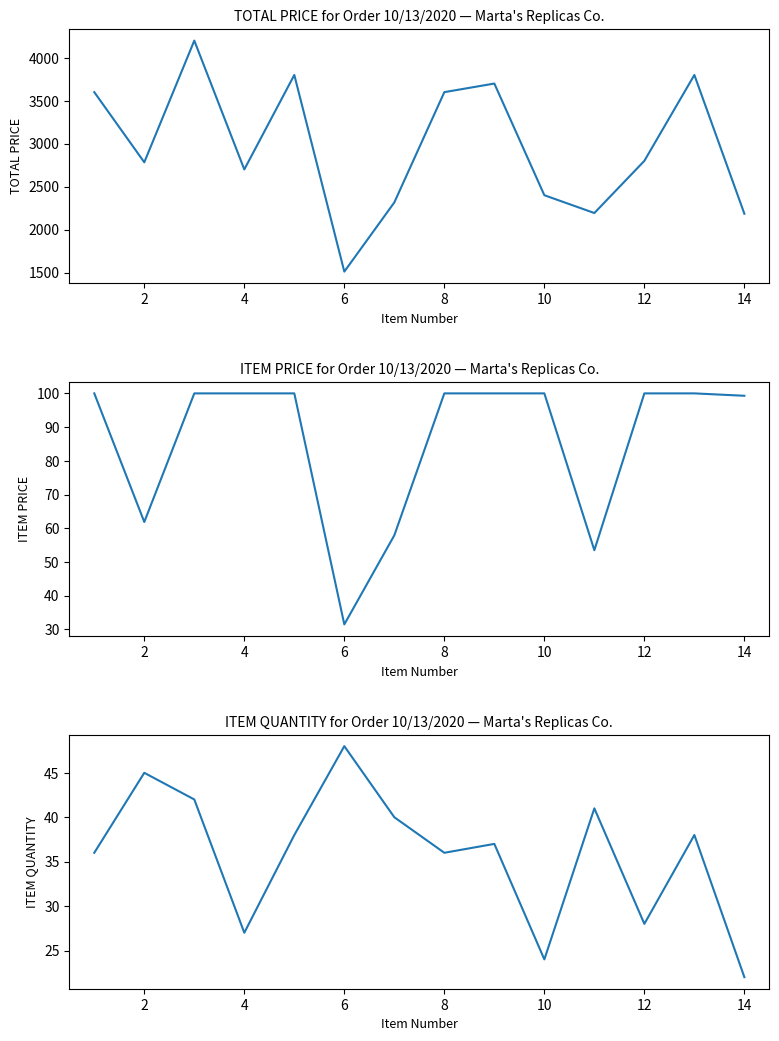

In ITEM PRICE, how many points are lower than both neighbors (excluding endpoints)?

3